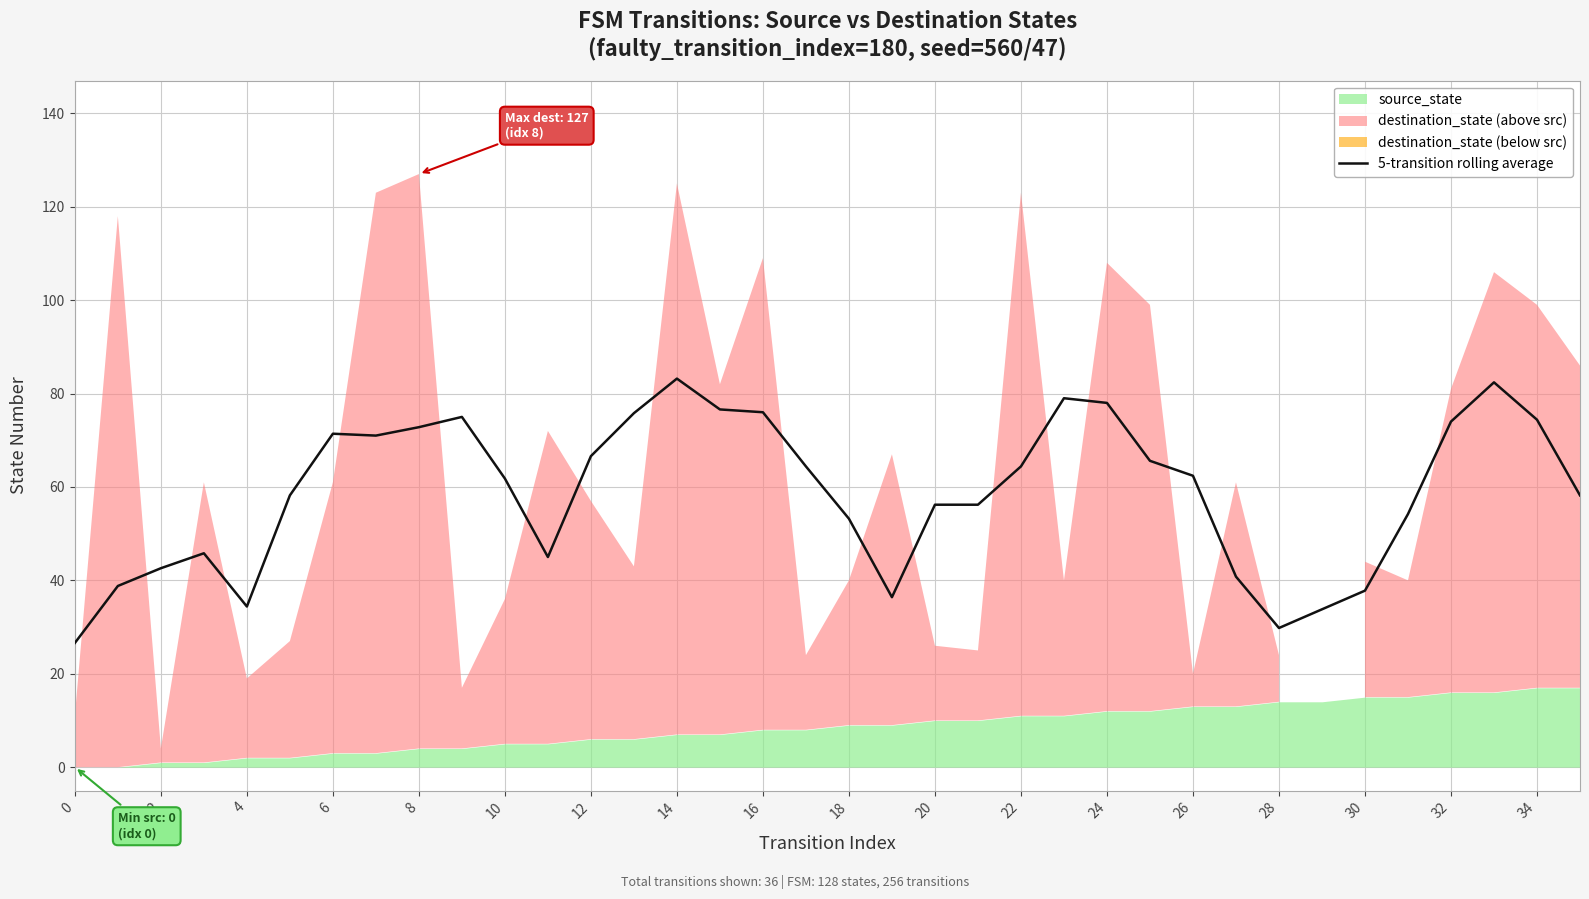

The chart shows a value of 65.6 at 25. True or false?

True